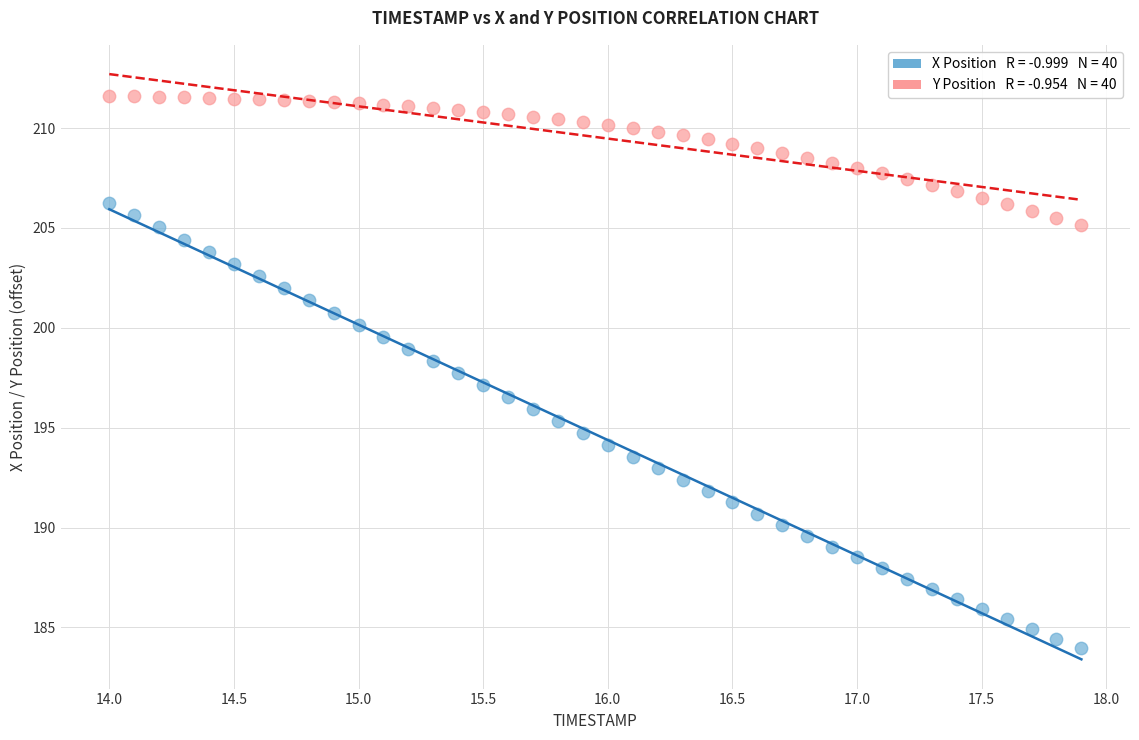

Across all data points, what is the range of X values (max minus min)?

3.9